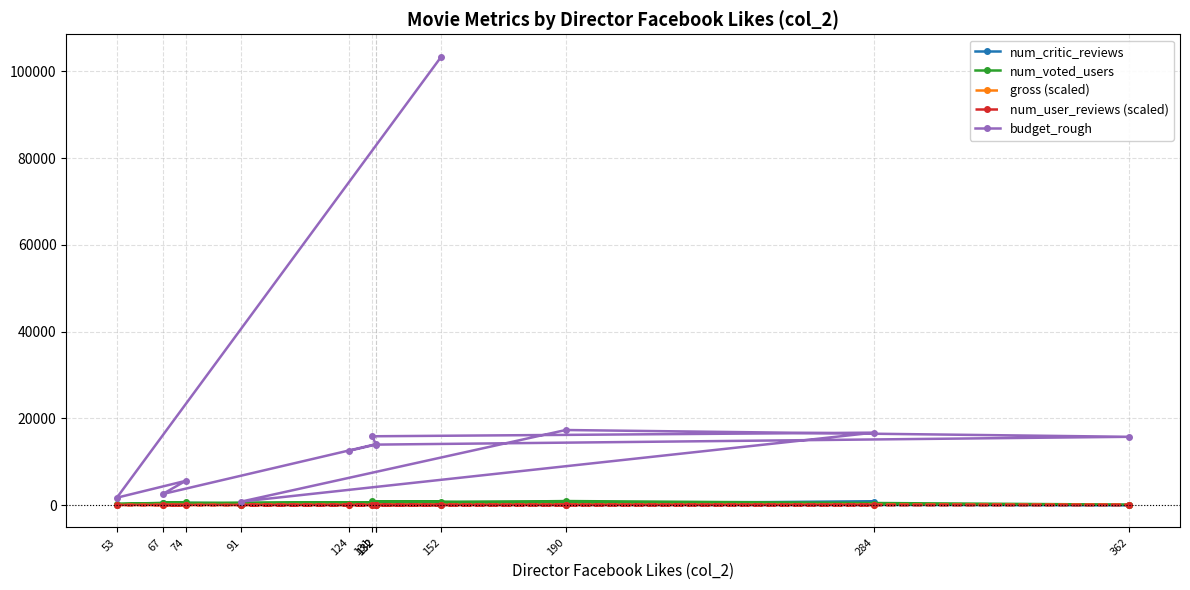

In num_user_reviews (scaled), how many points are lower than both neighbors (excluding endpoints)?

4